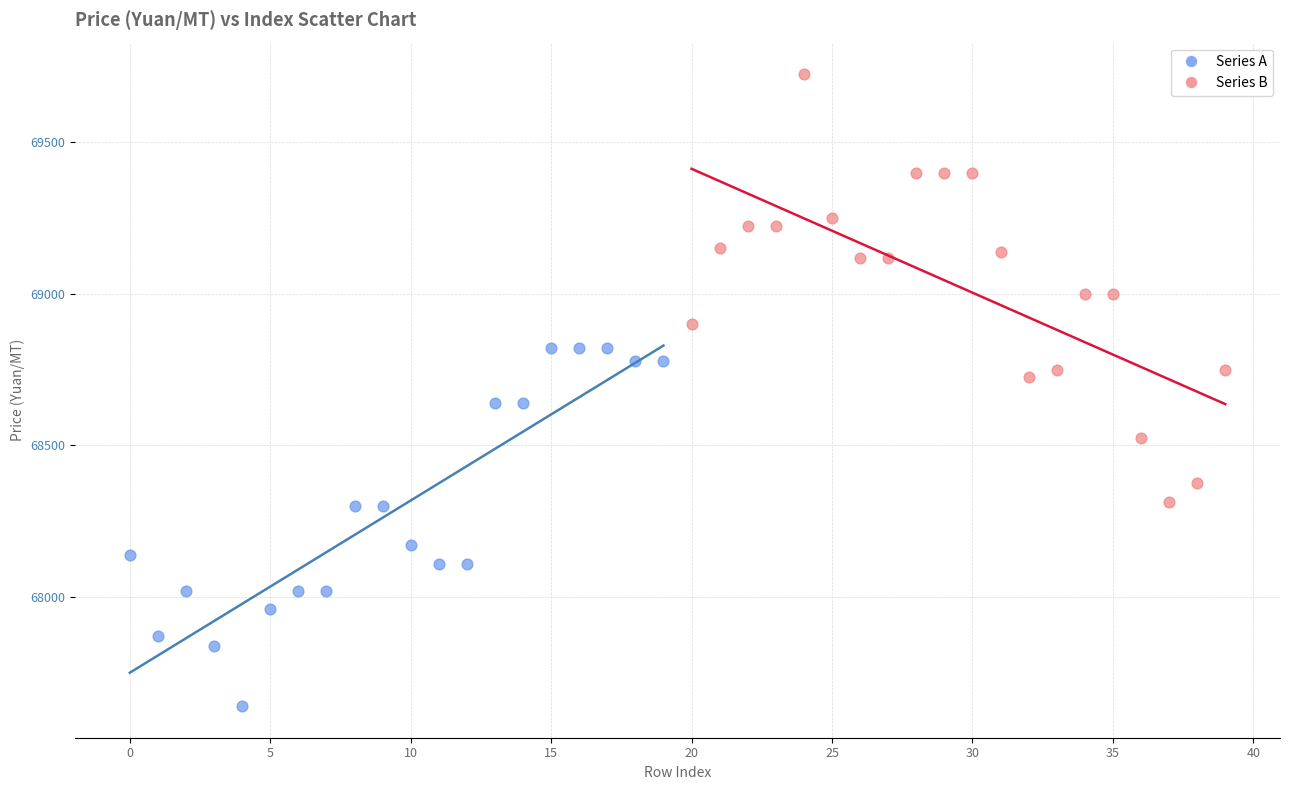

Which series reaches the minimum Y coordinate?

Series A